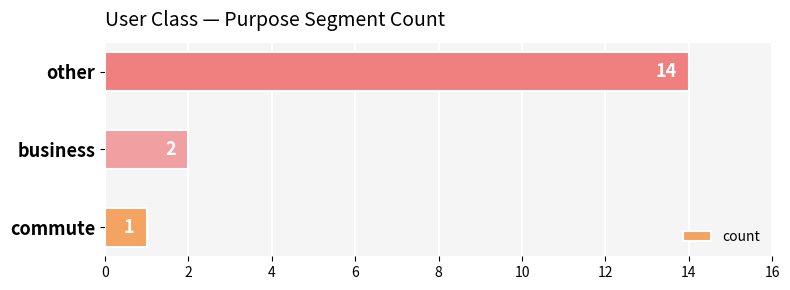

True or false: the data shows 14 at other.

True